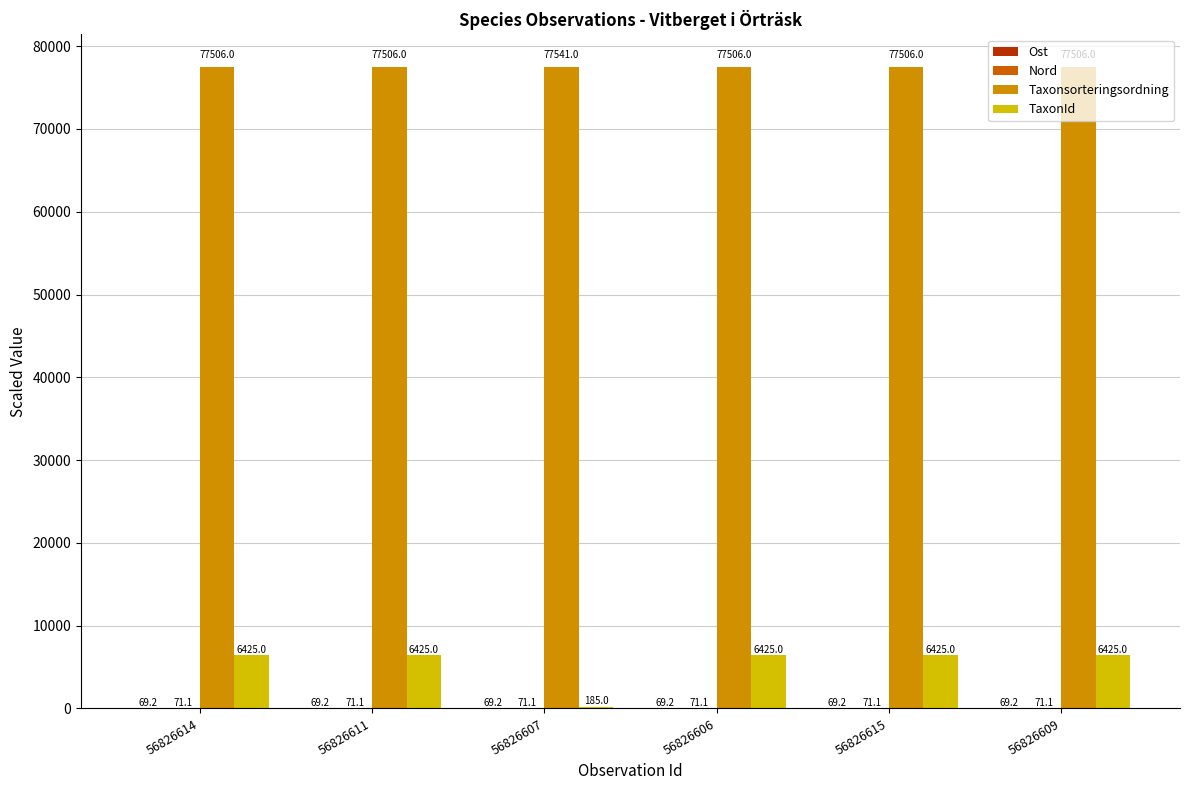

What is the greatest value displayed?

77541.0